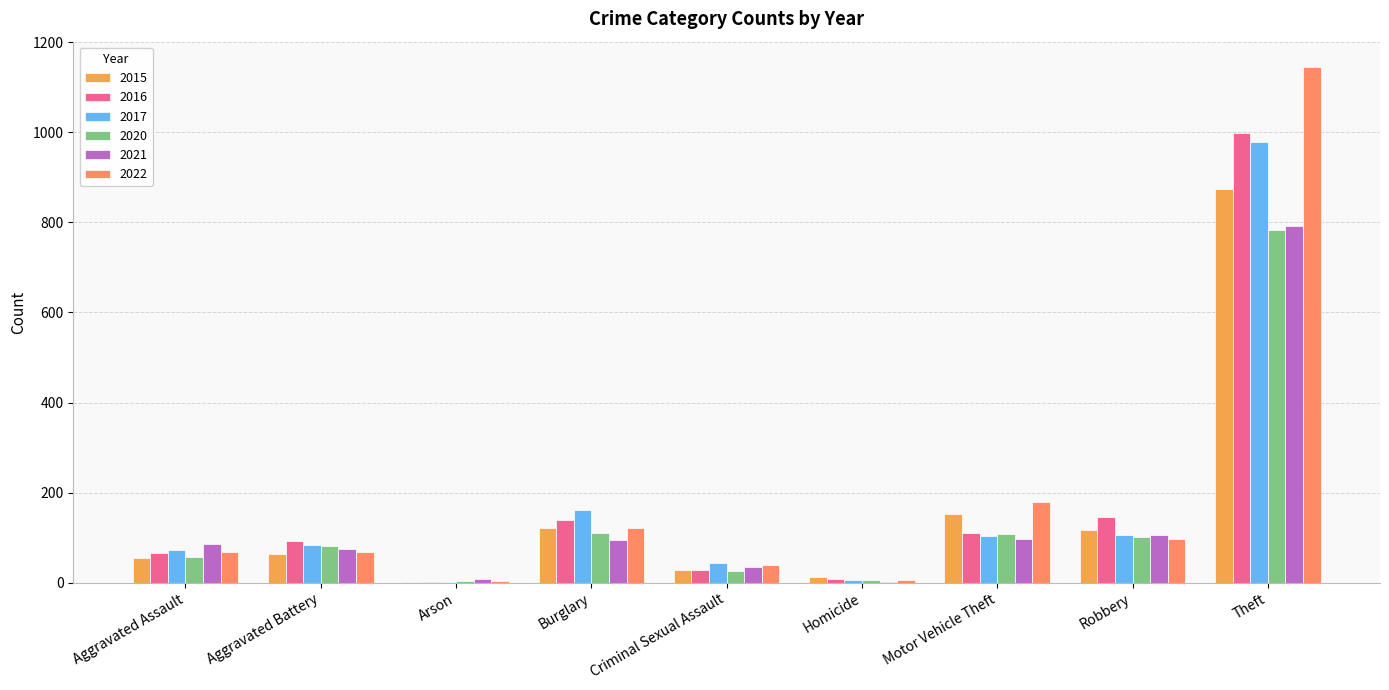

The 2015 series shows 8 at Homicide. True or false?

False